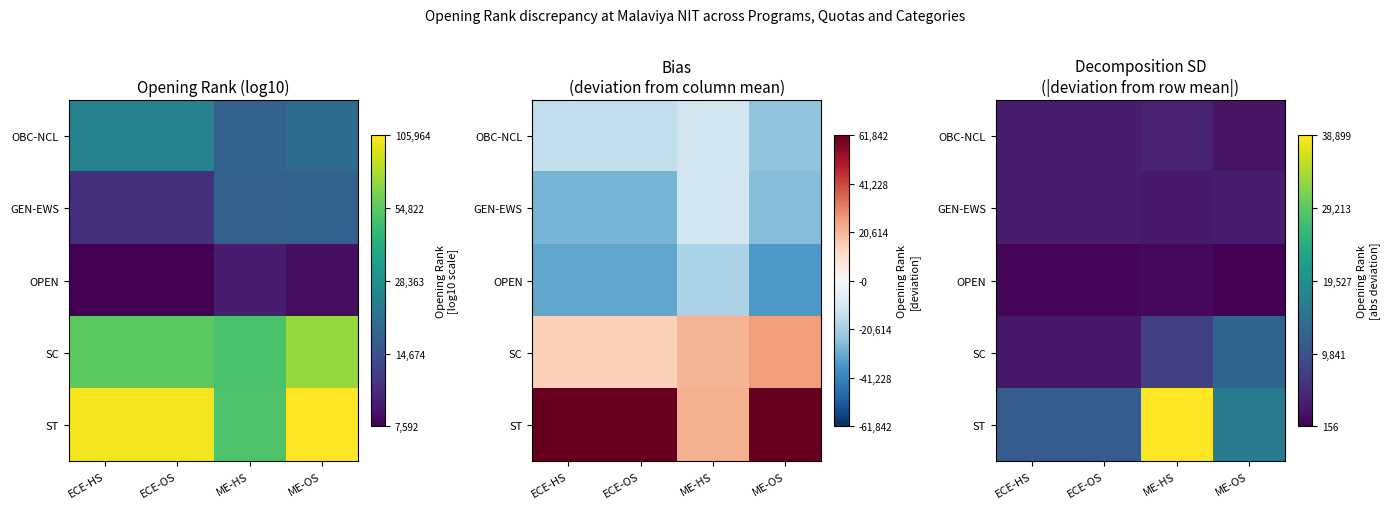

Between ECE-HS and ECE-OS, which is larger?

ECE-HS